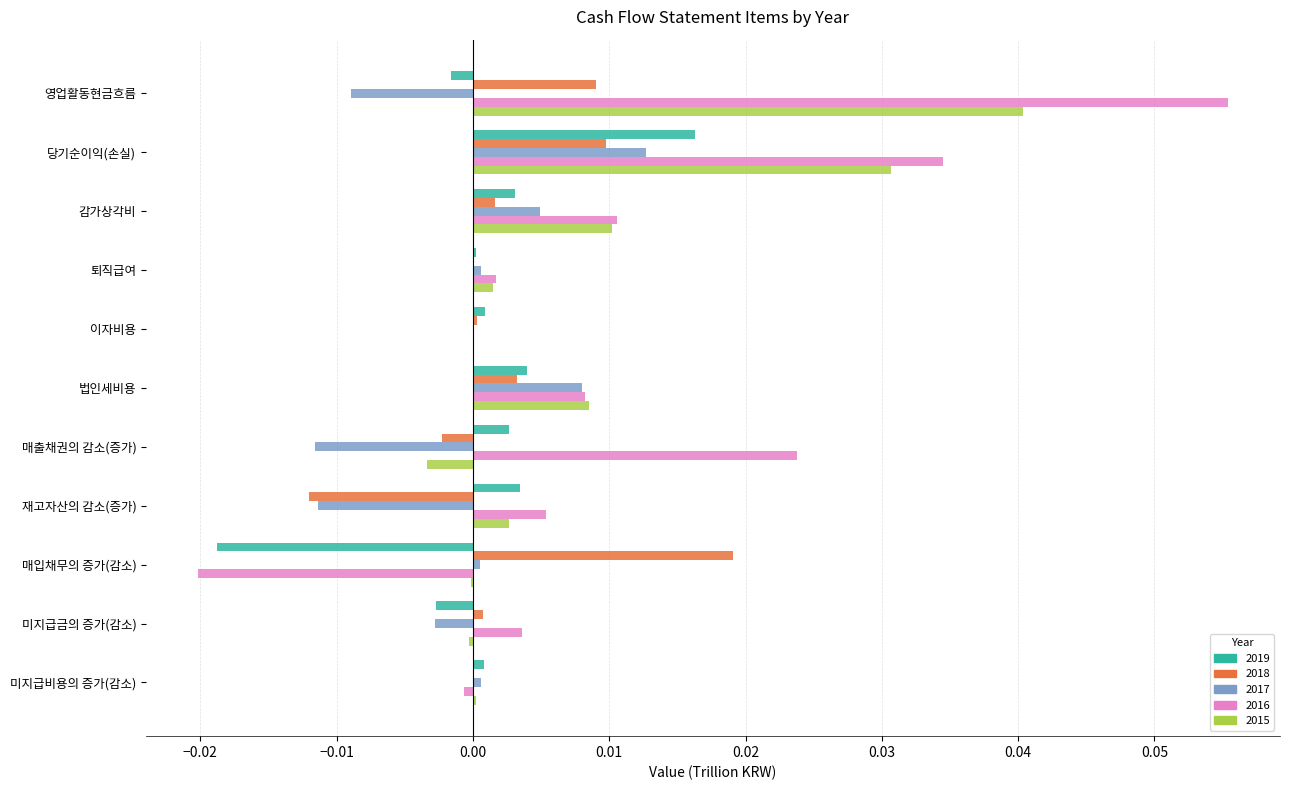

Which category has the highest value in the 2018 series?

매입채무의 증가(감소)